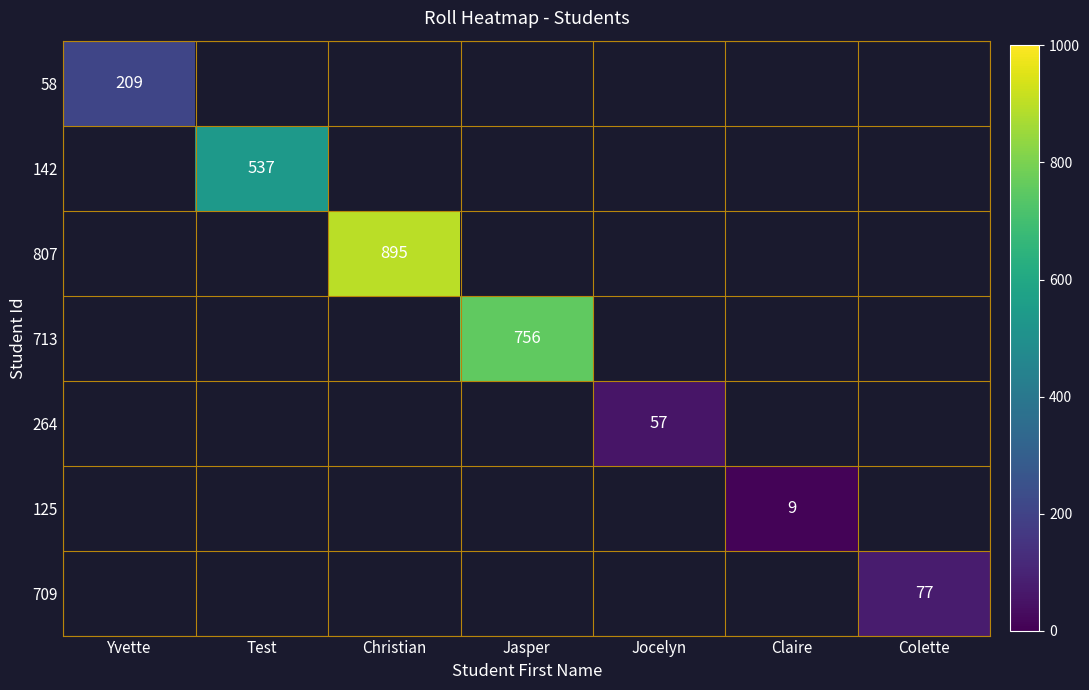

The 58 series shows 360 at Yvette. True or false?

False